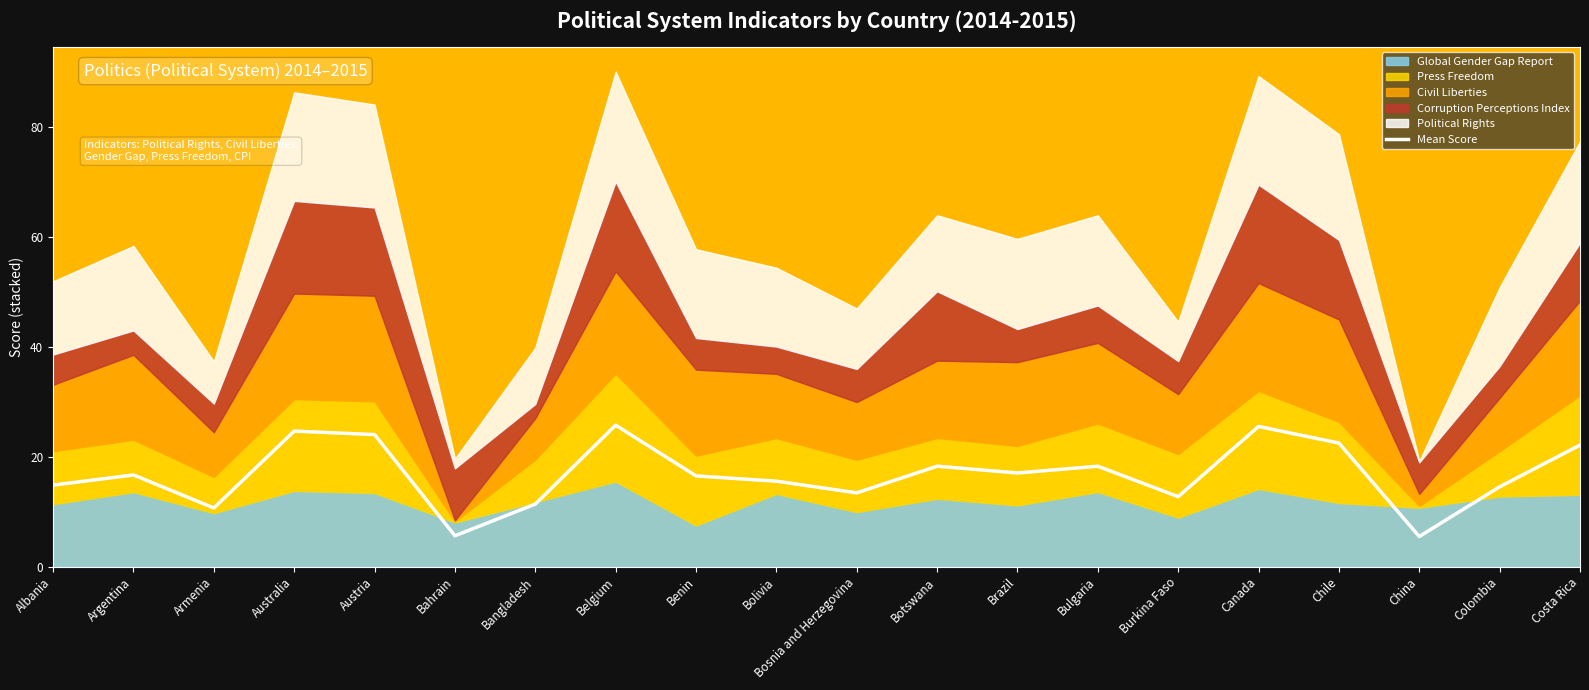

Approximately how many times larger is the value at Bosnia and Herzegovina compared to Austria?

0.6